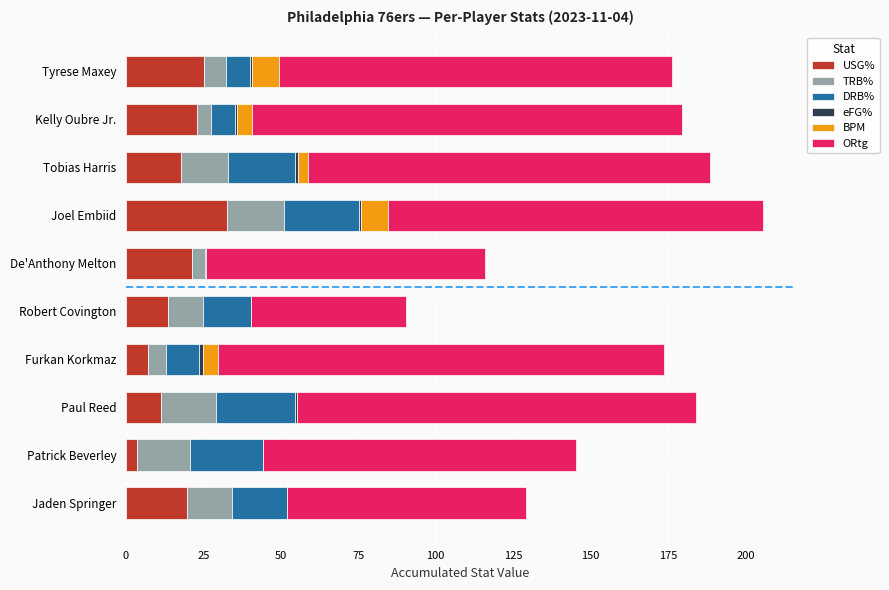

What is the sum of all USG% values?

175.1